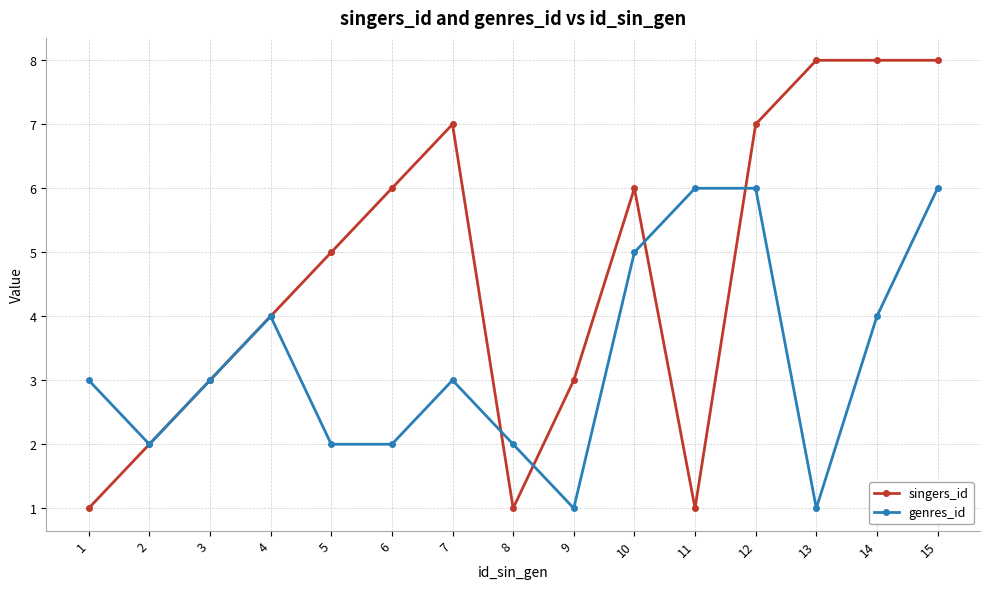

Where is singers_id nearest to the value 4?

4